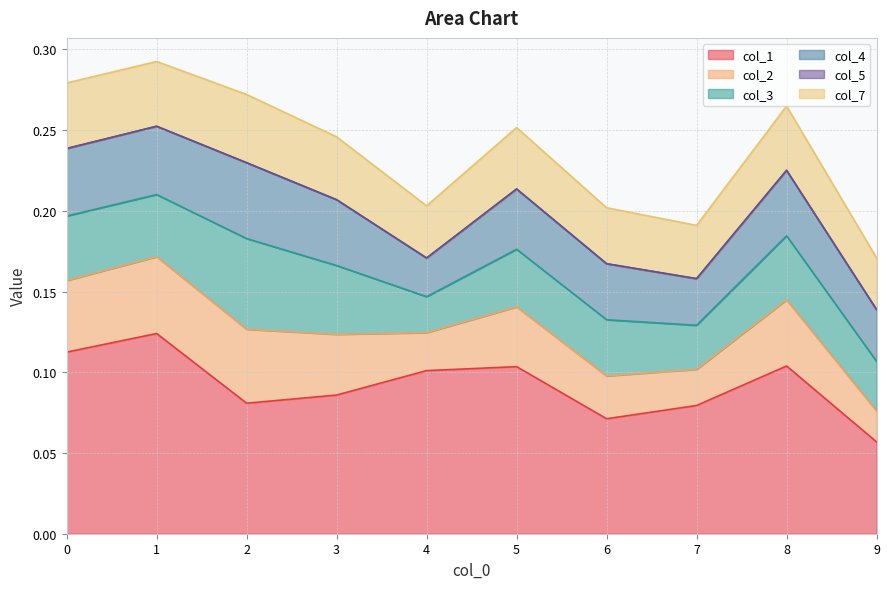

True or false: col_1 and col_5 intersect in this chart.

False